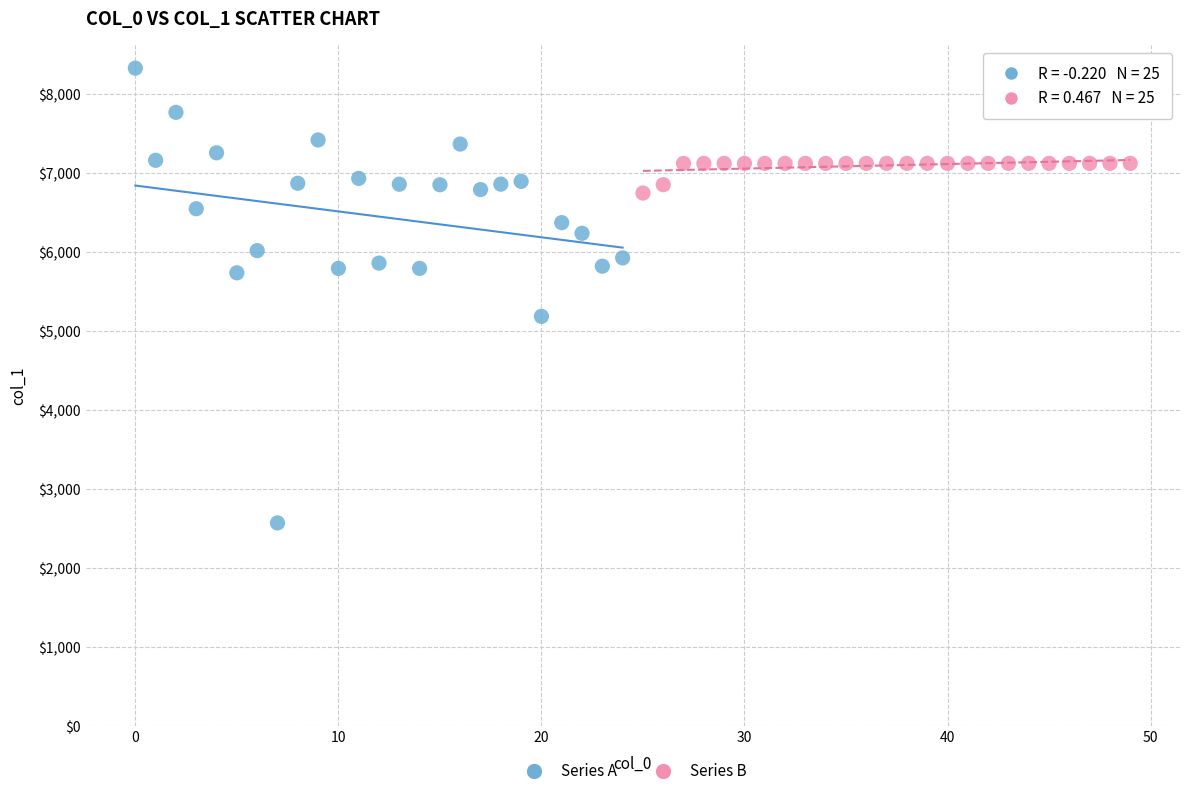

Which series contains the lowest Y value?

Series A